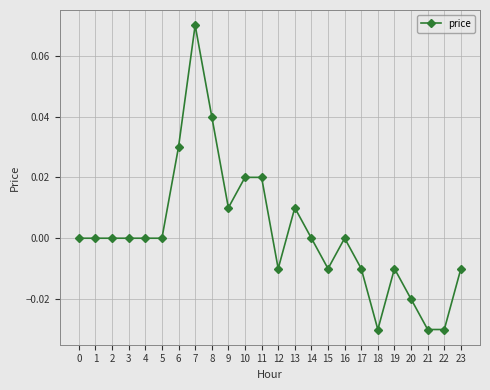

Which has a higher value, 19 or 21?

19